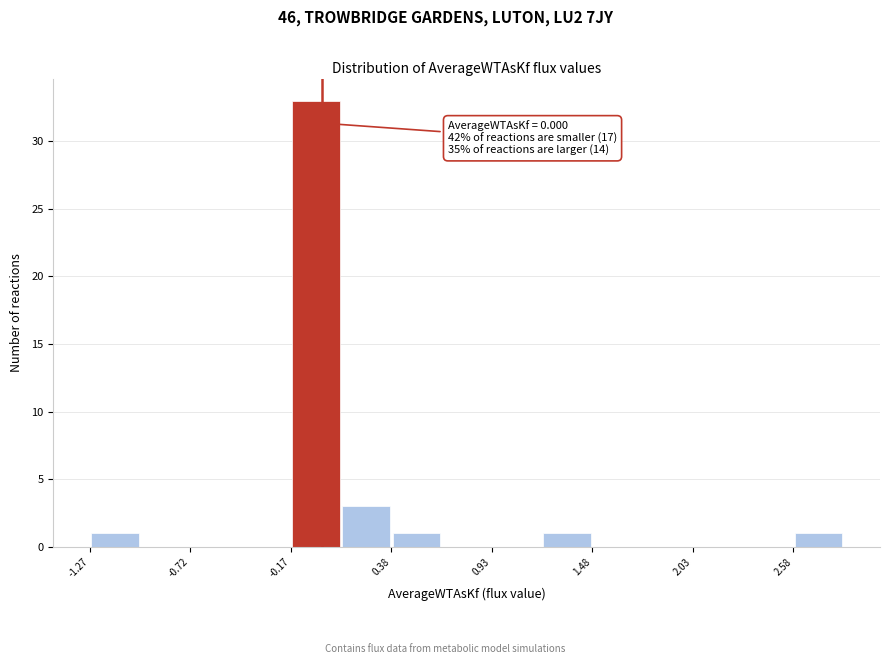

Around what value on the x-axis is the tallest bar? Give the approximate position of its centre, as read against the axis.

0.0